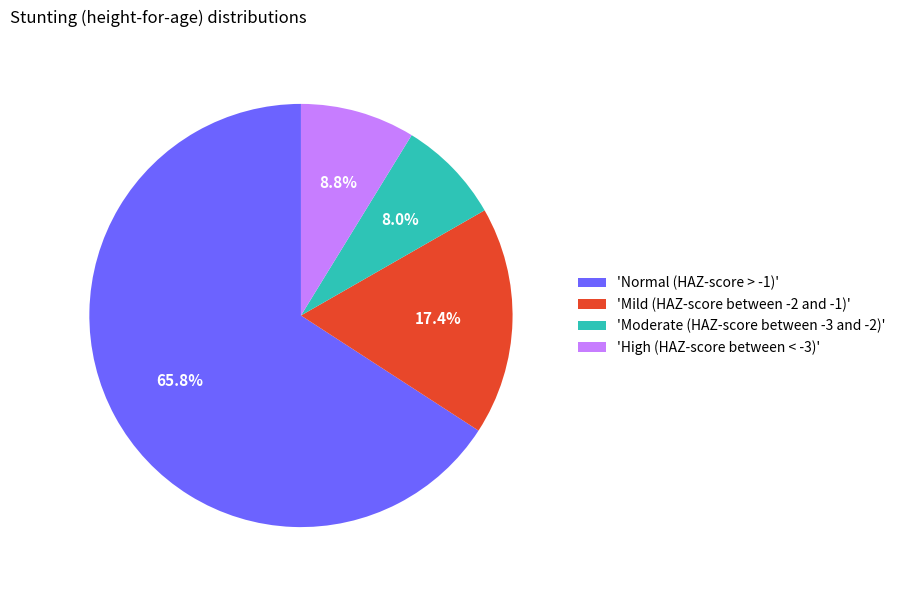

Which has a higher value, 'Moderate (HAZ-score between -3 and -2)' or 'Mild (HAZ-score between -2 and -1)'?

'Mild (HAZ-score between -2 and -1)'